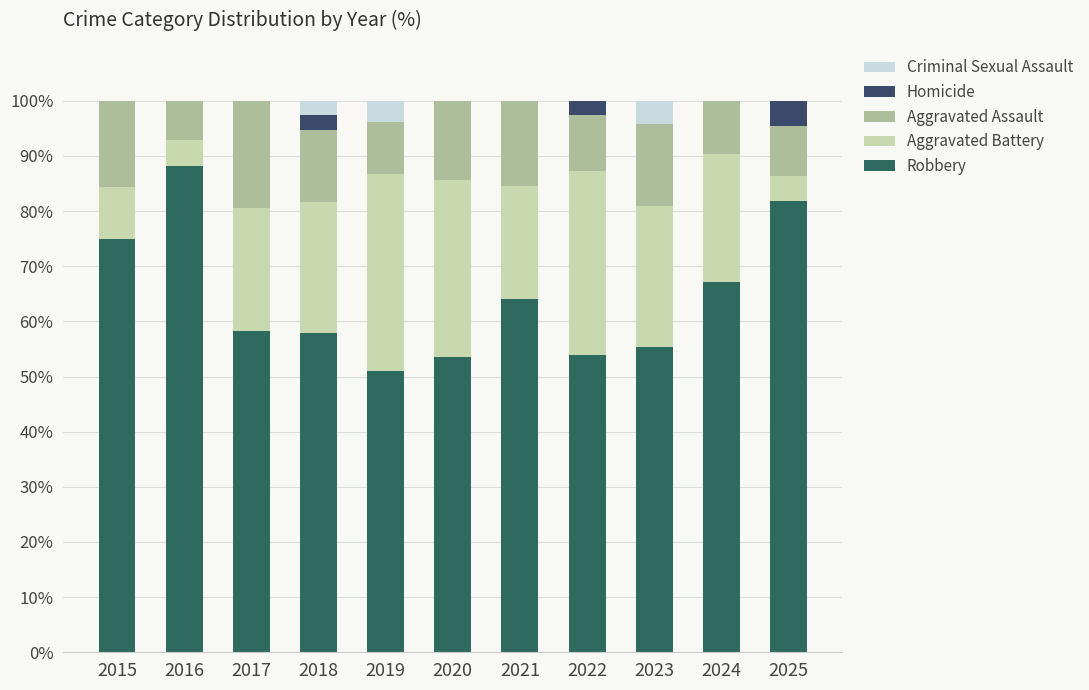

Count the number of data series in this chart.

5